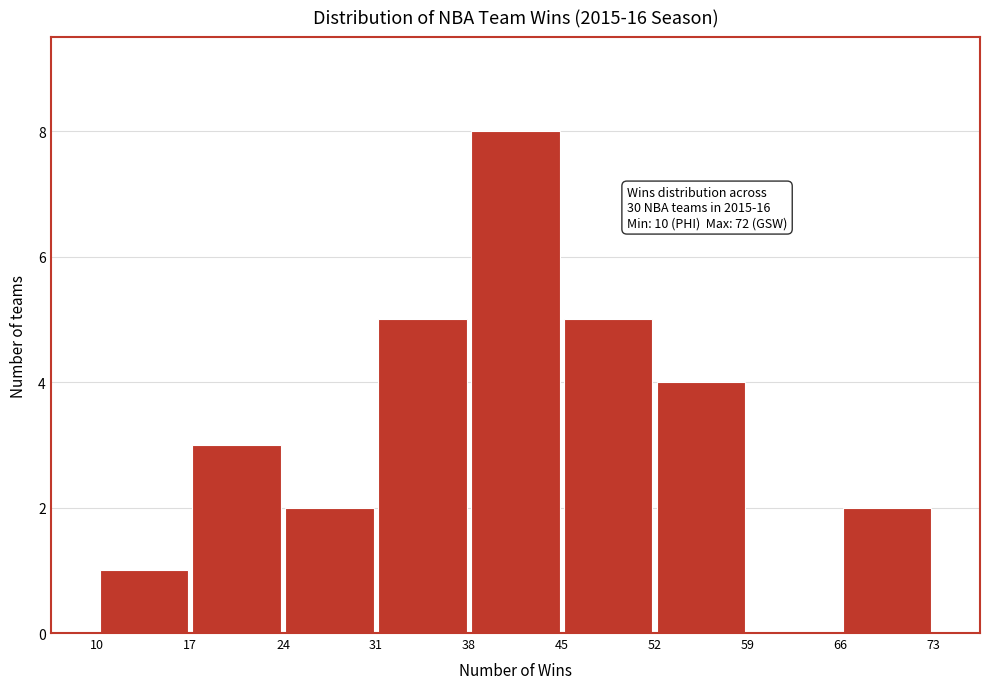

Over which range of the x-axis is the bar tallest?

38 to 45